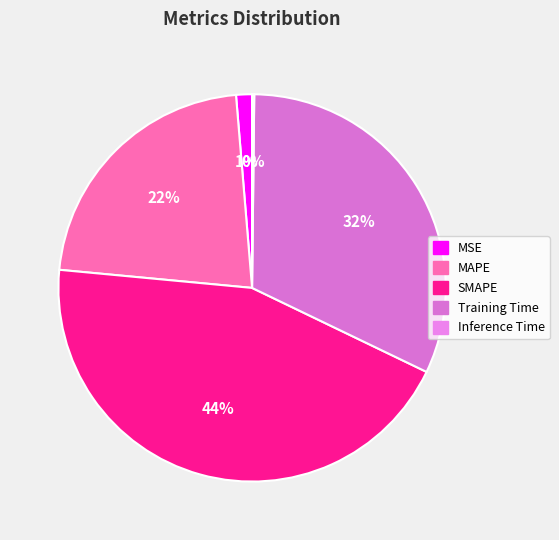

To the nearest percent, what is the combined percentage of MAPE and SMAPE?

67%